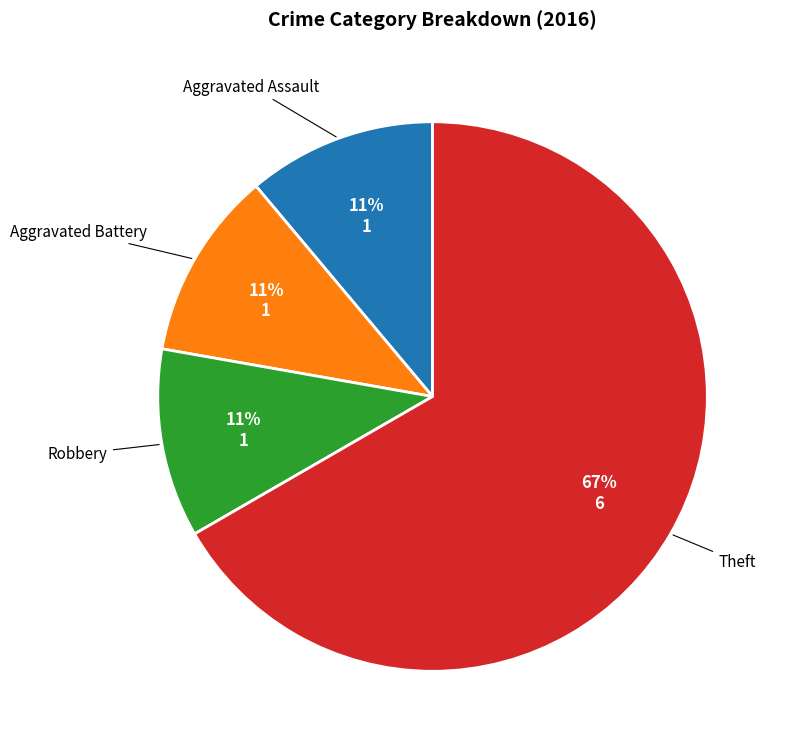

Is there any slice that represents more than half of the pie?

Yes